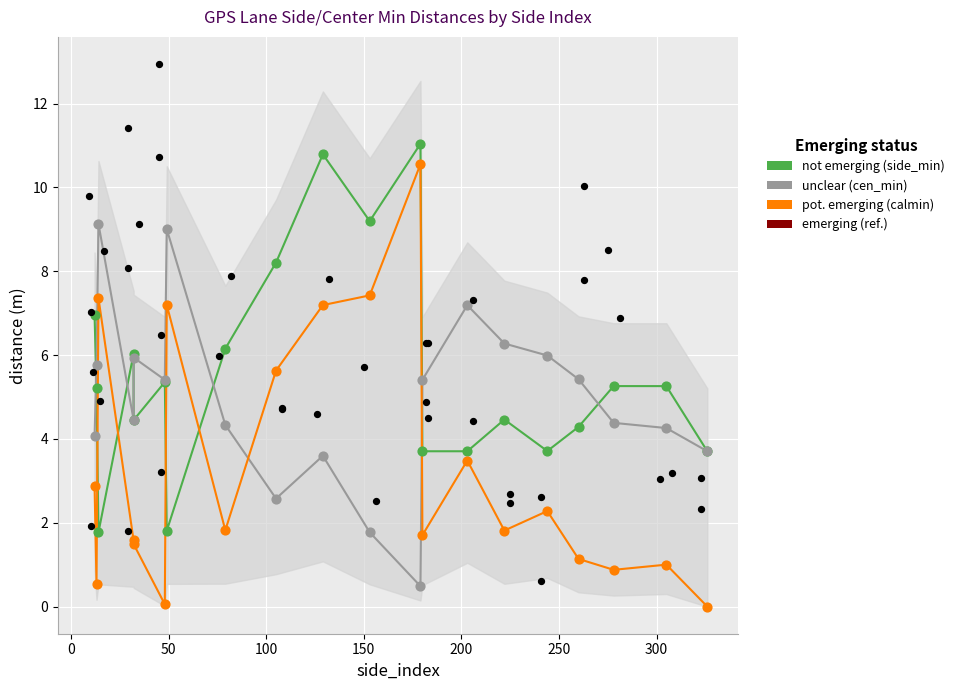

Which series contains the lowest Y value?

calmin (pot. emerging)